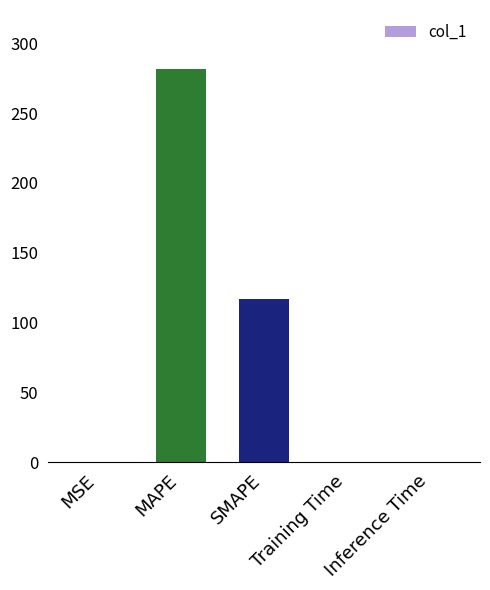

What is the difference between the values at MAPE and MSE?

281.4